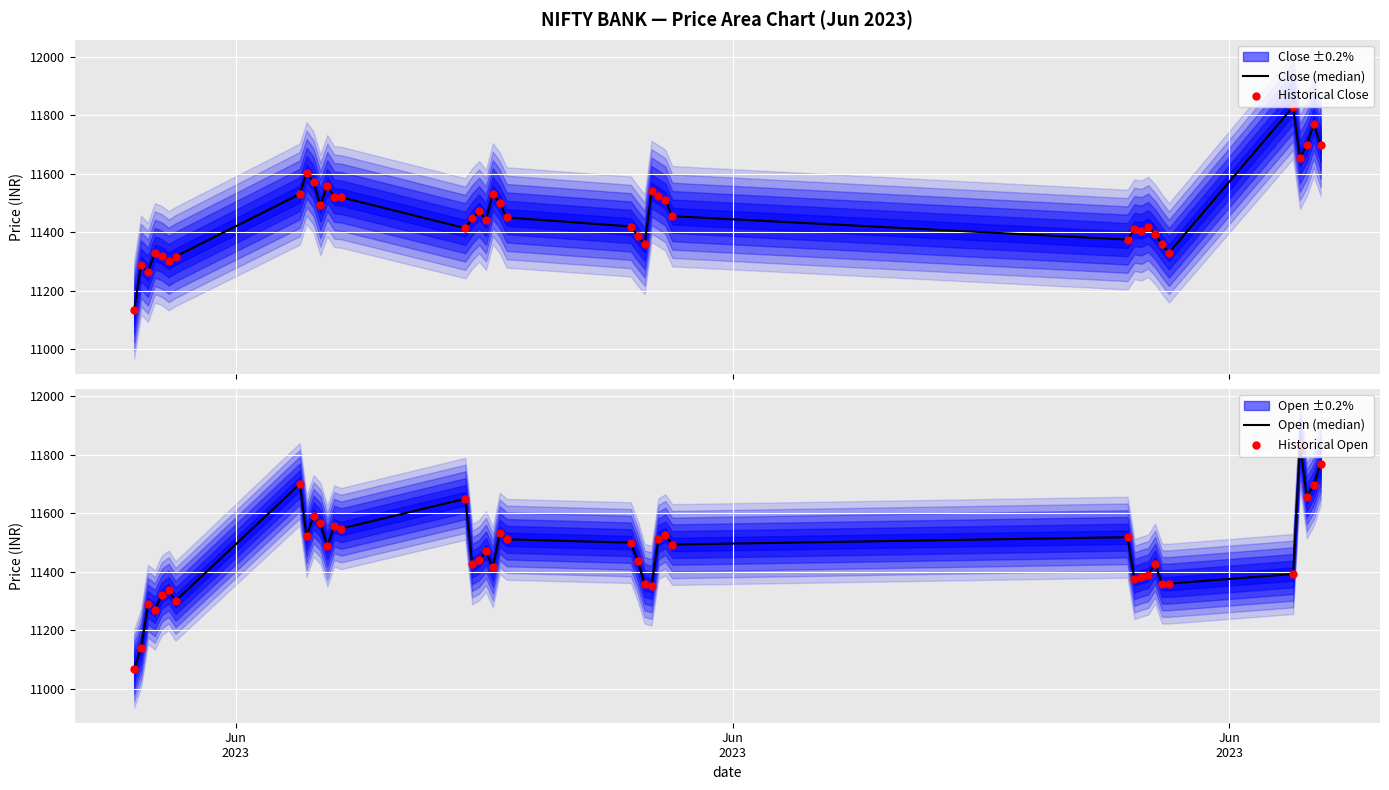

Which series contains the lowest Y value?

Open (median)